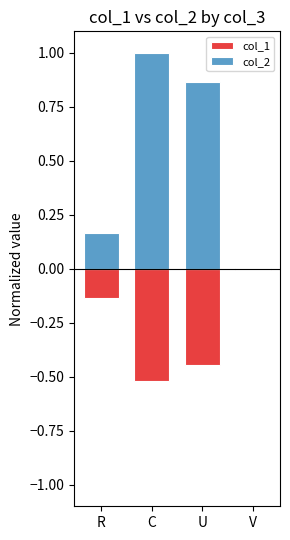

The col_1 series shows -0.2 at R. True or false?

False